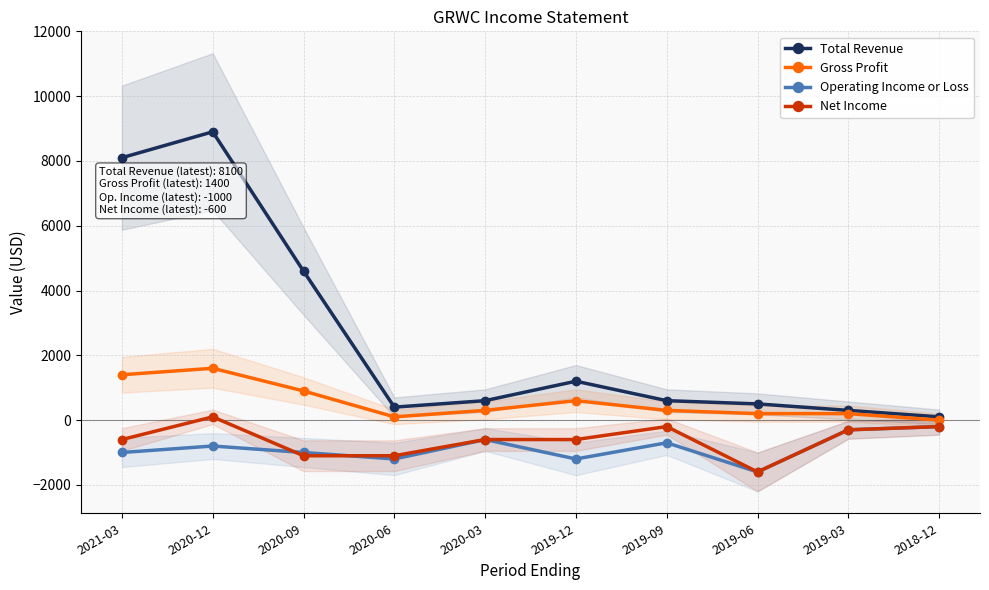

At which category is the sum across all series the highest?

2020-12